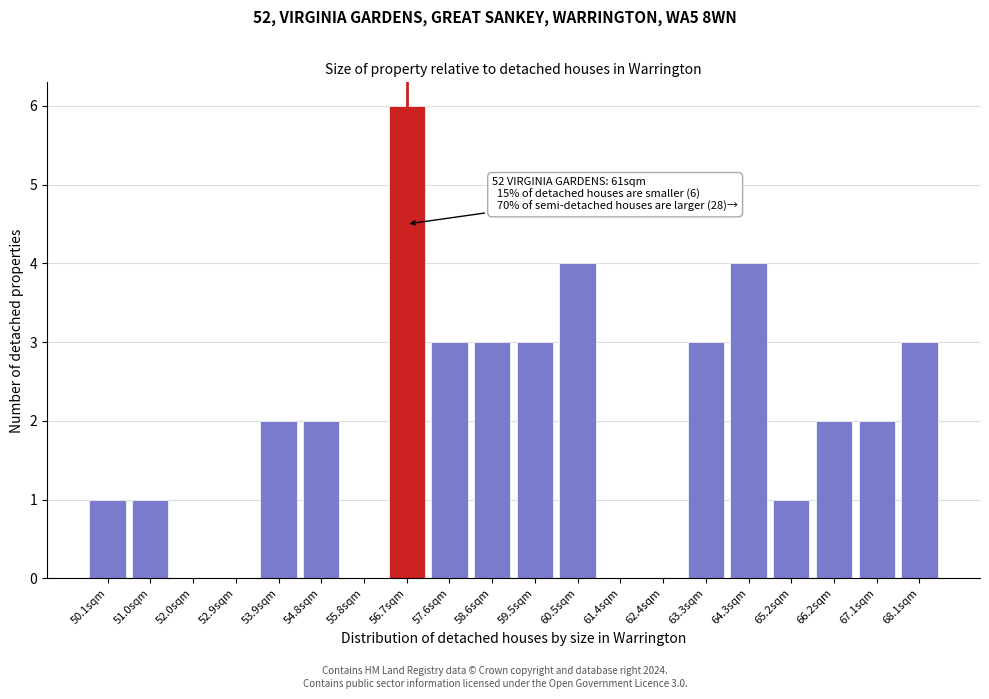

Reading left to right, list all the values displayed in this chart.

50.1sqm=1	51.0sqm=1	52.0sqm=0	52.9sqm=0	53.9sqm=2	54.8sqm=2	55.8sqm=0	56.7sqm=6	57.6sqm=3	58.6sqm=3	59.5sqm=3	60.5sqm=4	61.4sqm=0	62.4sqm=0	63.3sqm=3	64.3sqm=4	65.2sqm=1	66.2sqm=2	67.1sqm=2	68.1sqm=3